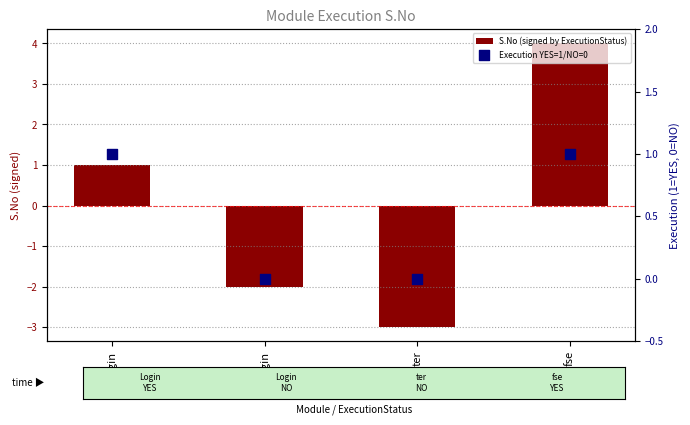

Which series has the widest spread of Y values?

S.No (signed by ExecutionStatus)